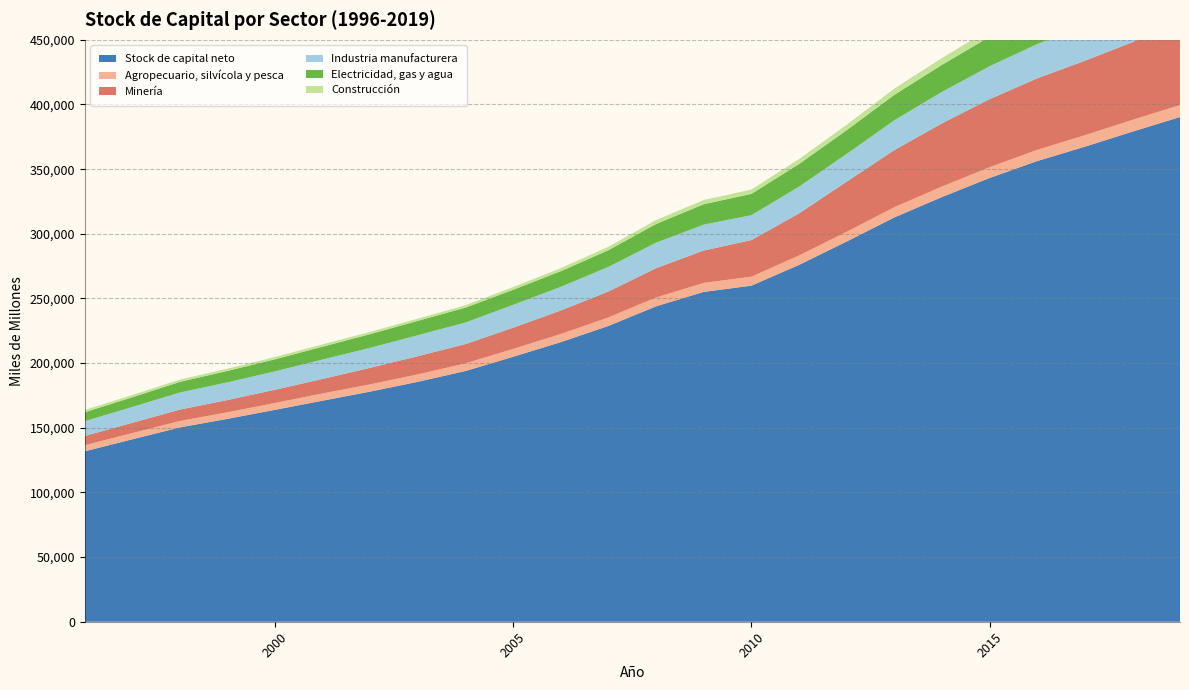

Reading left to right, extract all data points from this chart.

Stock de capital neto: 1996=131795	1997=141106	1998=150299	1999=156931	2000=163909	2001=171007	2002=178021	2003=185596	2004=193968	2005=204965	2006=216264	2007=228808	2008=243967	2009=255086	2010=259914	2011=275967	2012=294045	2013=312656	2014=328427	2015=343160	2016=356257	2017=367343	2018=379012	2019=390297
Agropecuario, silvícola y pesca: 1996=4686	1997=4814	1998=4951	1999=5083	2000=5279	2001=5577	2002=5609	2003=5740	2004=5901	2005=6084	2006=6277	2007=6584	2008=6814	2009=6952	2010=6918	2011=7300	2012=7519	2013=7876	2014=8102	2015=8341	2016=8641	2017=8845	2018=9091	2019=9322
Minería: 1996=7205	1997=7956	1998=8845	1999=9482	2000=10275	2001=11240	2002=12791	2003=14097	2004=14906	2005=16406	2006=18205	2007=20063	2008=22699	2009=25069	2010=28339	2011=32541	2012=38756	2013=44191	2014=48883	2015=52632	2016=55311	2017=57623	2018=60095	2019=63111
Industria manufacturera: 1996=11410	1997=12230	1998=13197	1999=13658	2000=14219	2001=15012	2002=15473	2003=16187	2004=16710	2005=17665	2006=18286	2007=19029	2008=19698	2009=19995	2010=19246	2011=20666	2012=21447	2013=23066	2014=24313	2015=25442	2016=26475	2017=27441	2018=28612	2019=29806
Electricidad, gas y agua: 1996=6914	1997=7538	1998=8232	1999=8854	2000=9331	2001=9950	2002=10599	2003=11137	2004=11510	2005=11672	2006=12125	2007=12924	2008=14479	2009=15794	2010=16483	2011=17514	2012=18358	2013=19695	2014=20928	2015=22737	2016=24305	2017=25577	2018=26992	2019=27746
Construcción: 1996=1745	1997=1771	1998=1784	1999=1728	2000=1810	2001=1818	2002=1770	2003=1749	2004=1850	2005=2113	2006=2361	2007=2671	2008=3036	2009=3285	2010=3341	2011=3836	2012=4184	2013=4800	2014=5288	2015=5759	2016=6126	2017=6566	2018=6932	2019=7186